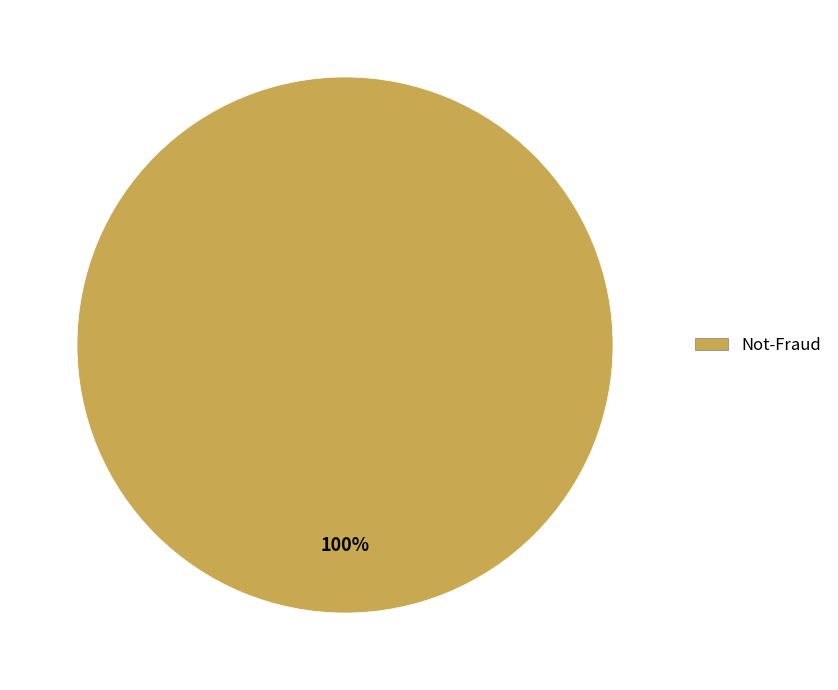

Is there a majority slice in this chart?

Yes